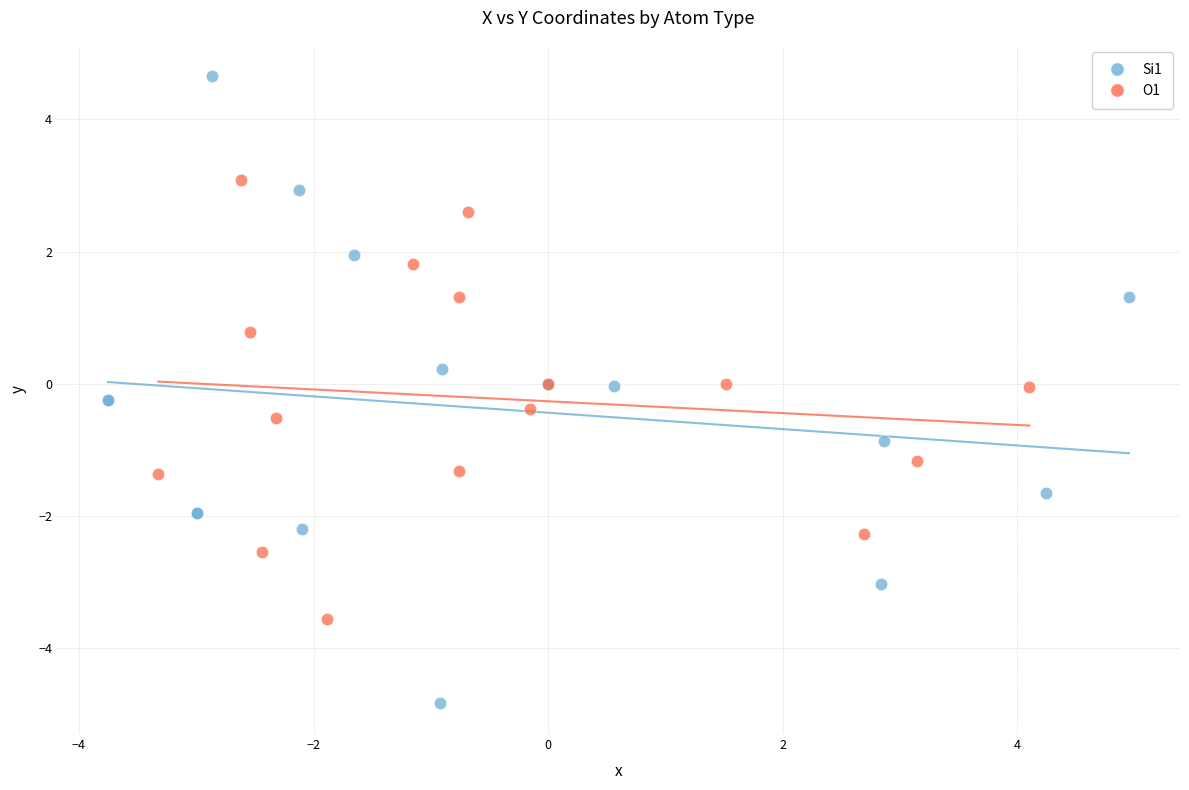

Which series contains the highest Y value?

Si1